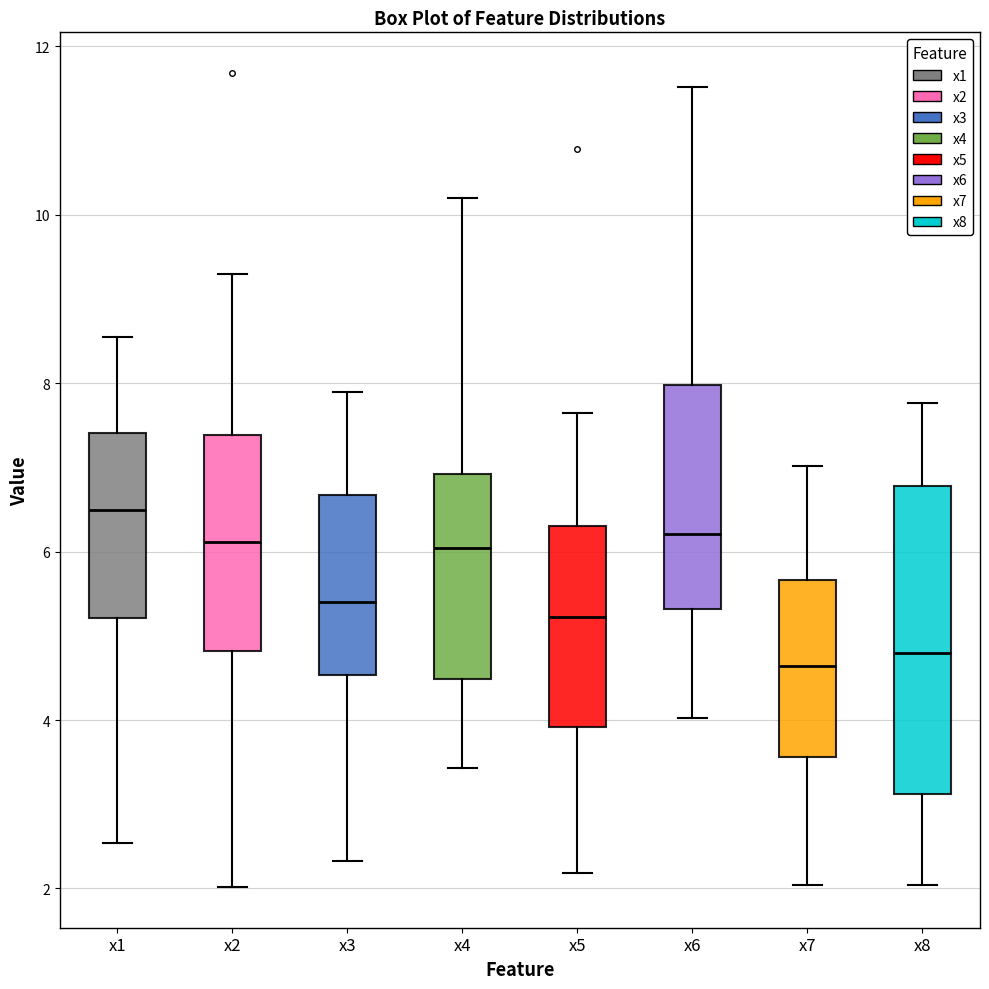

Where is the lower edge of the box for x3 on the y-axis? The values are not printed on the chart, so give them approximately, as read against the axis.

4.6